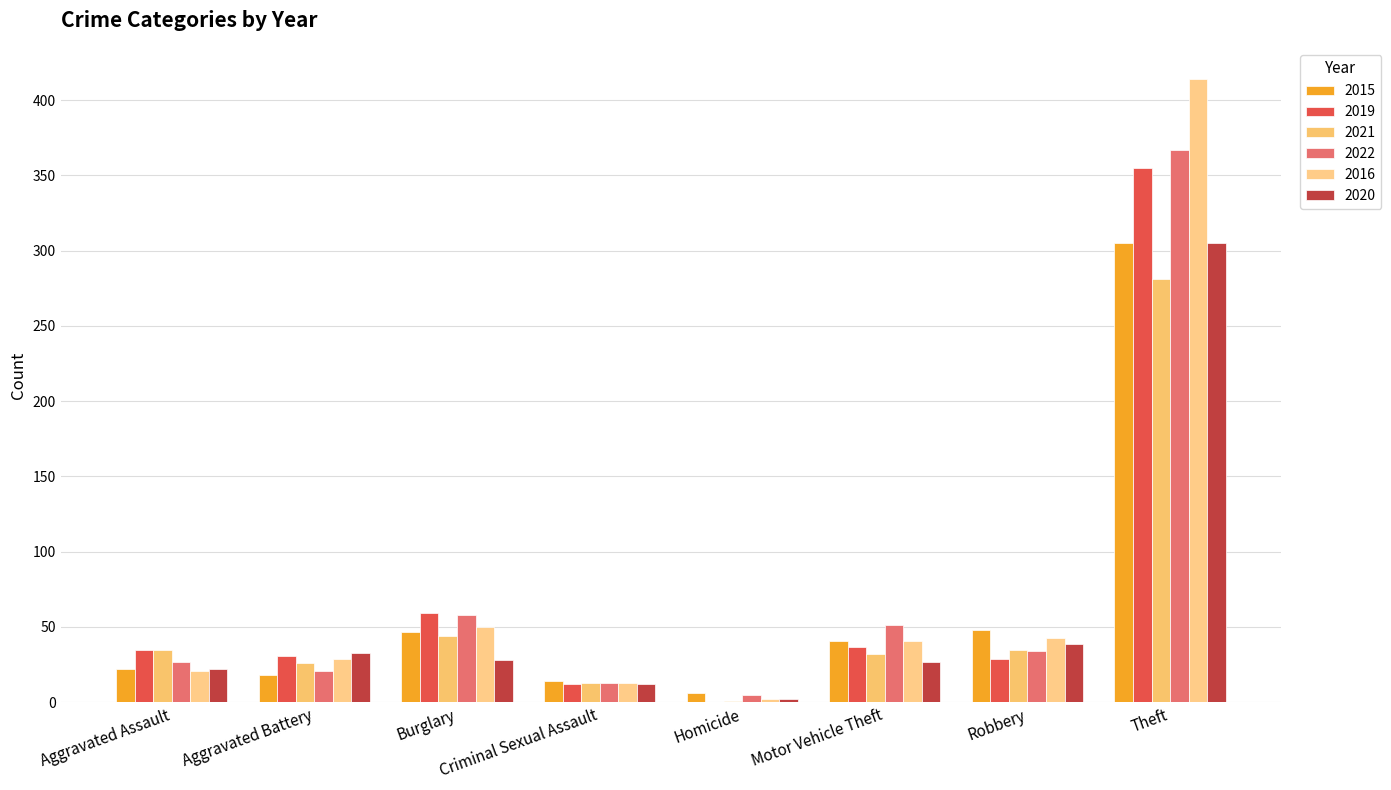

Reading left to right, transcribe all the data shown in this chart.

2015: 22	18	47	14	6	41	48	305
2019: 35	31	59	12	0	37	29	355
2021: 35	26	44	13	1	32	35	281
2022: 27	21	58	13	5	51	34	367
2016: 21	29	50	13	2	41	43	414
2020: 22	33	28	12	2	27	39	305